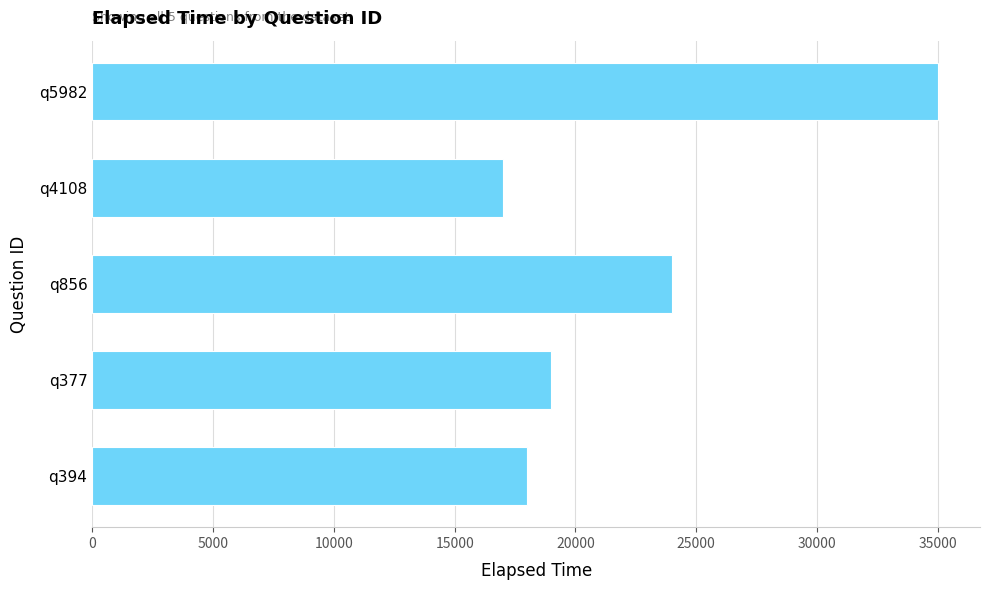

Is it true that the value at q4108 is 17000?

True